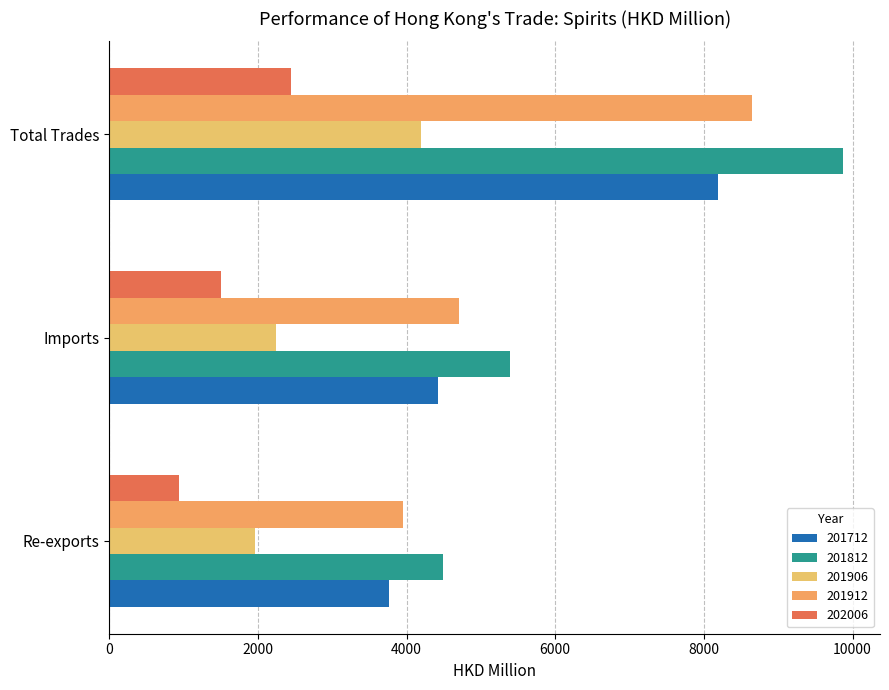

Is it true that 201912 equals 1972.2 at Re-exports?

False